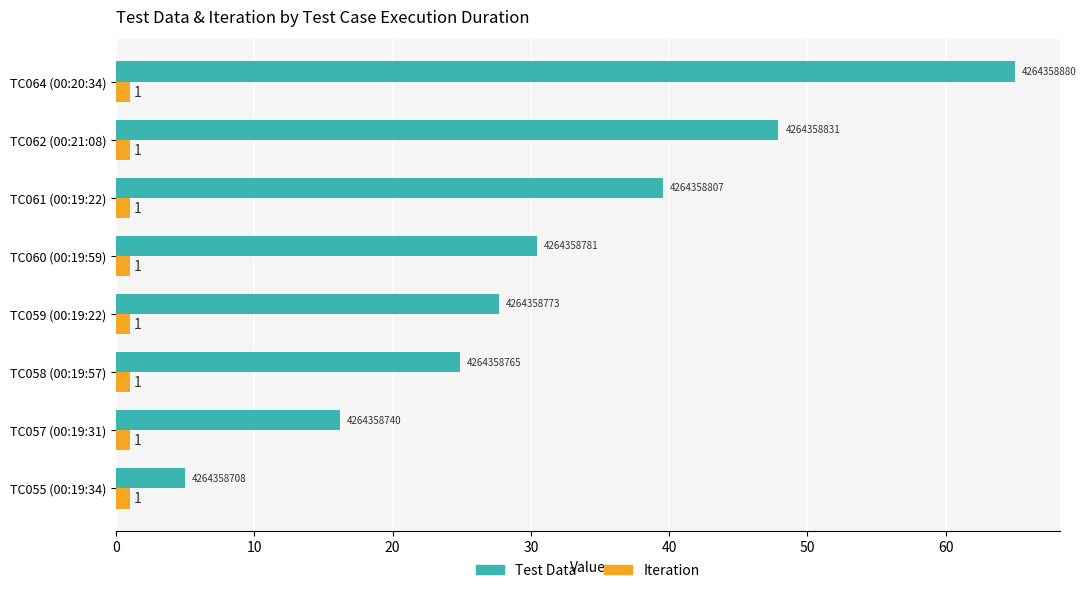

Which series has the largest range (max minus min)?

Test Data